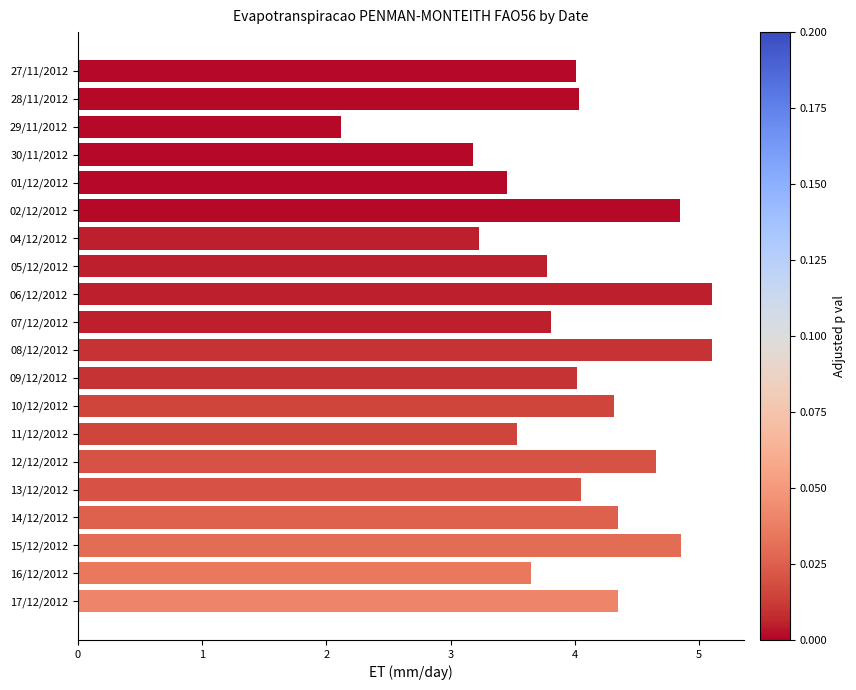

Count the number of categories in the chart.

20